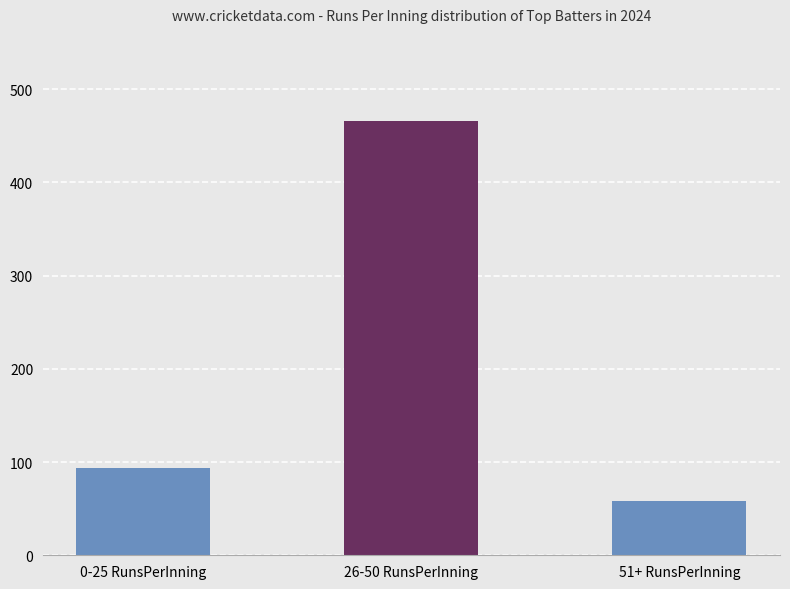

Between 26-50 RunsPerInning and 0-25 RunsPerInning, which is larger?

26-50 RunsPerInning